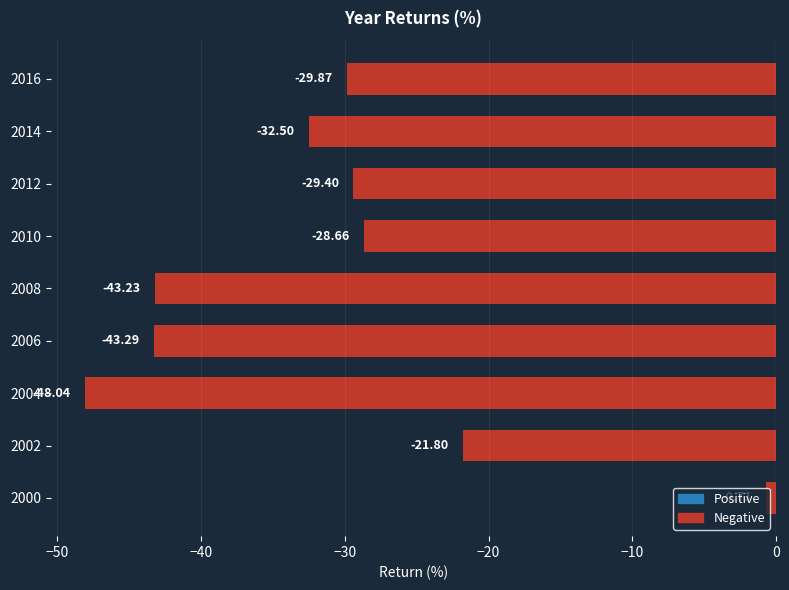

Rank the categories by value from highest to lowest.

2000, 2002, 2010, 2012, 2016, 2014, 2008, 2006, 2004